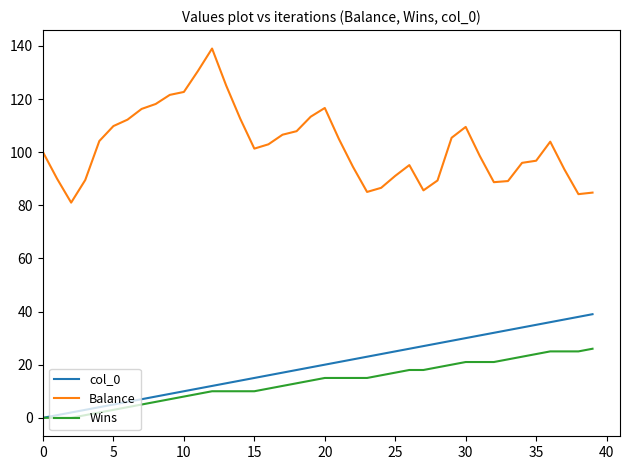

True or false: Balance and Wins cross at least once.

False